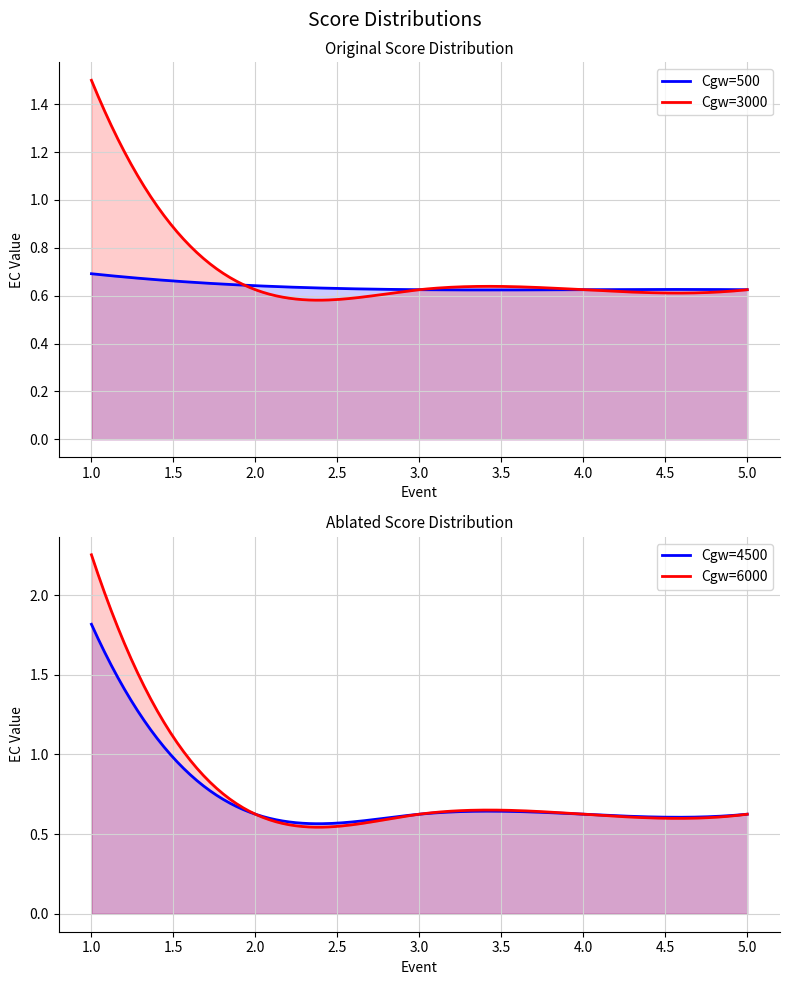

Is it true that Cgw=4500 equals 0.8 at 3?

False